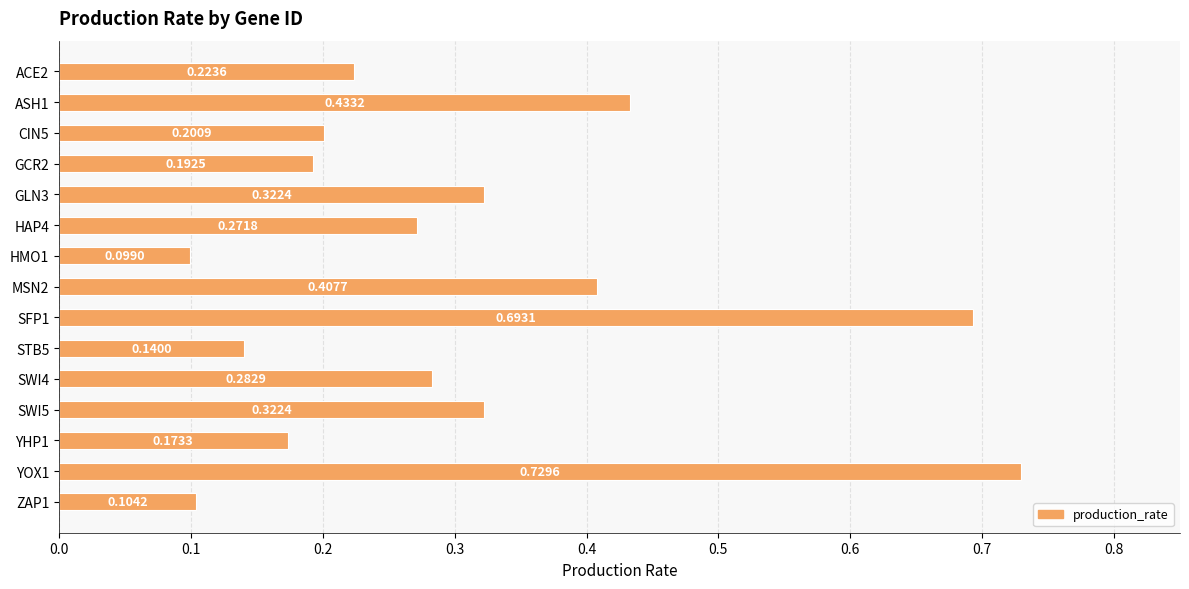

Between GLN3 and HMO1, which is larger?

GLN3